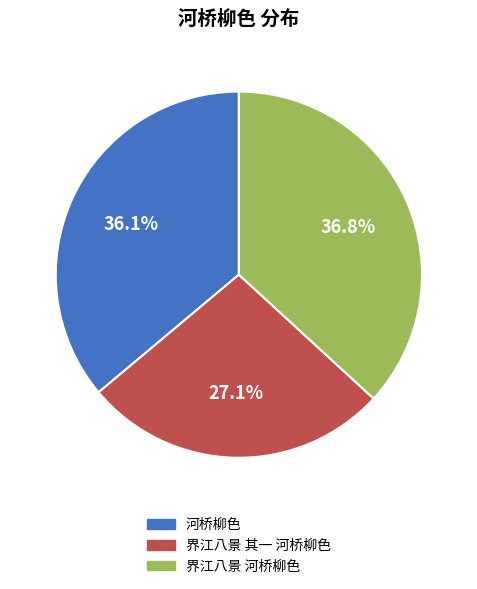

To the nearest percent, what percentage of the pie is 界江八景 其一 河桥柳色?

27%